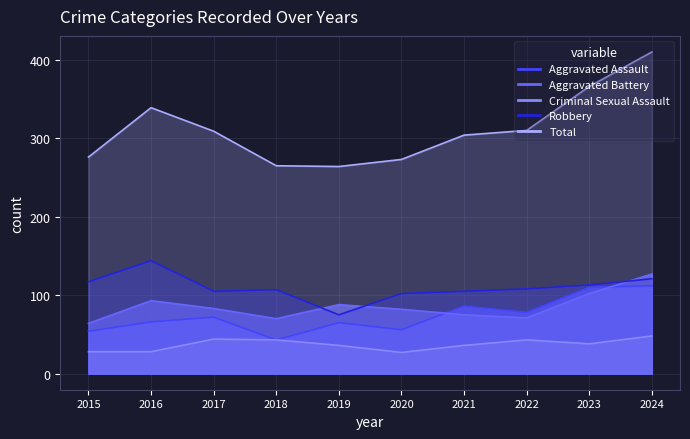

The value of Aggravated Battery at 2015 is 96. True or false?

False